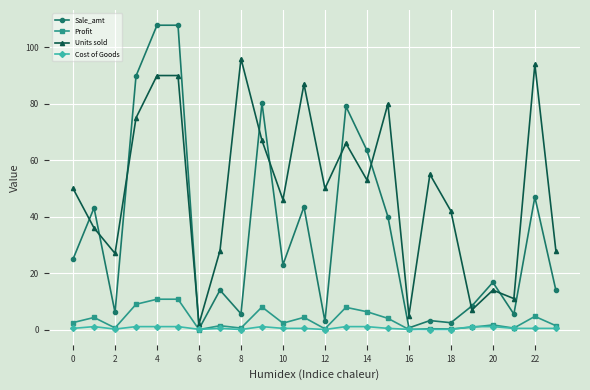

List the series in order of their peak value, highest first.

Sale_amt, Units sold, Profit, Cost of Goods